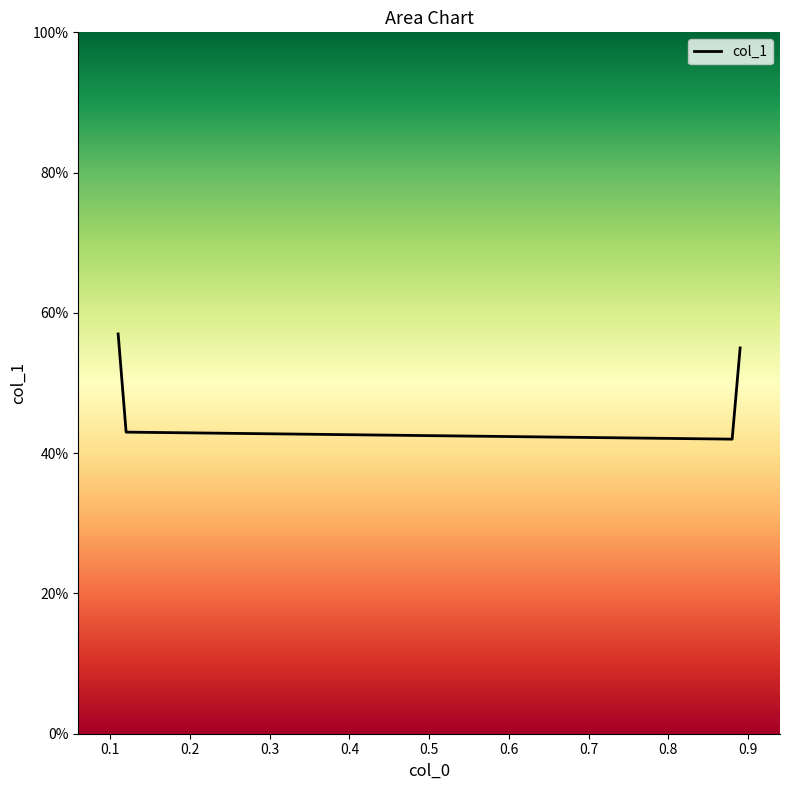

What is the value of the 2nd point from the left?

0.4